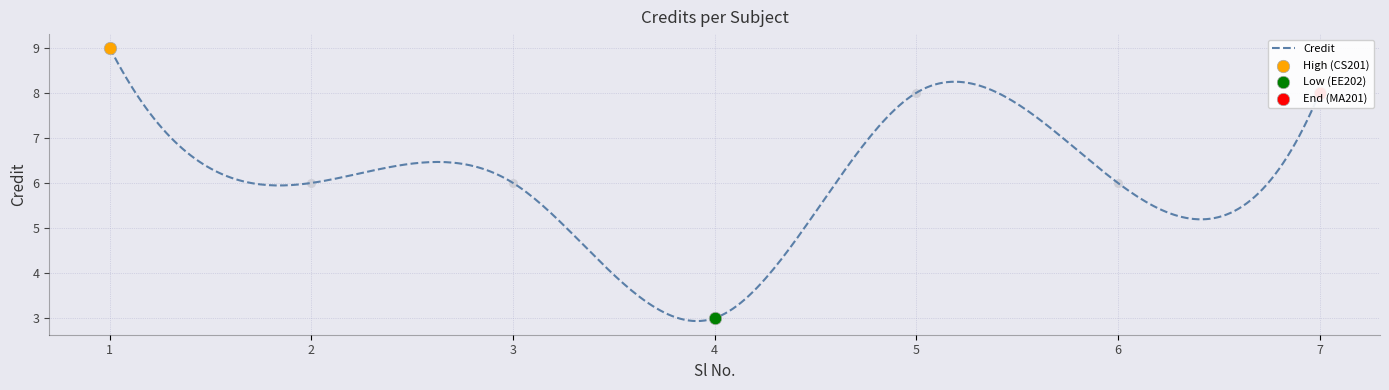

What is the change in value from 1 to 2?

-3